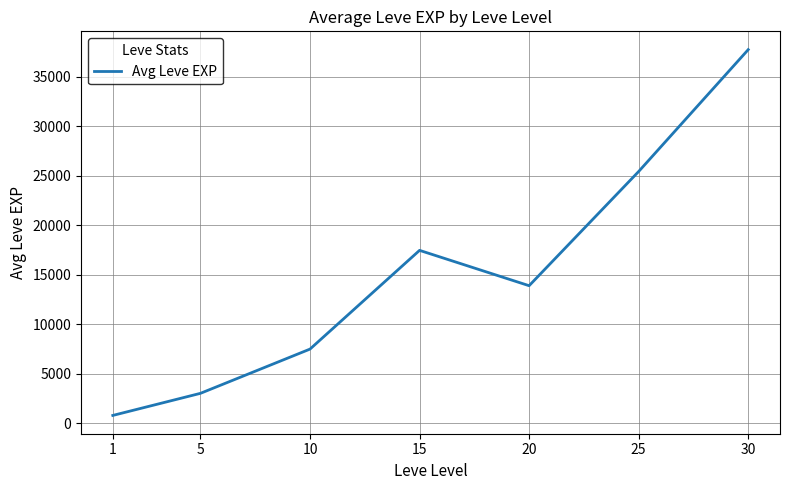

What is the change in value from 20 to 30?

+23838.3